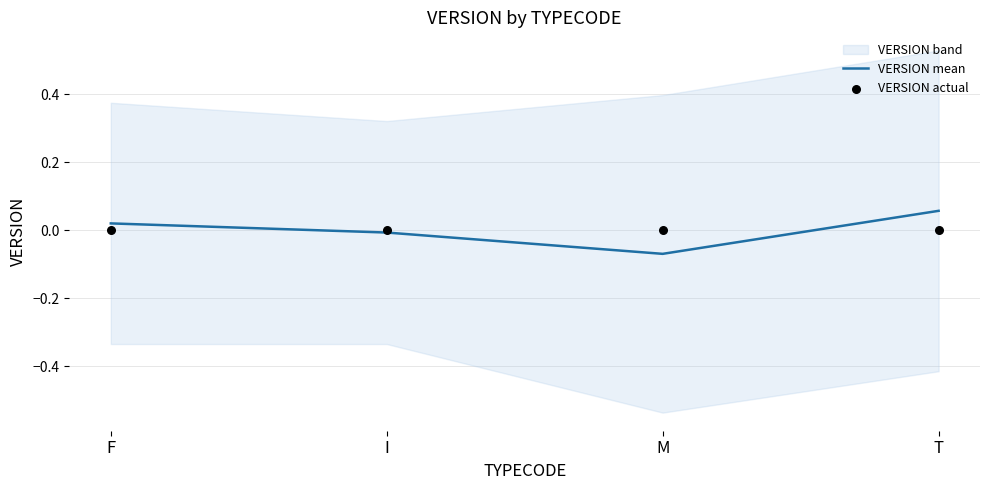

Which series has the widest spread of Y values?

VERSION mean